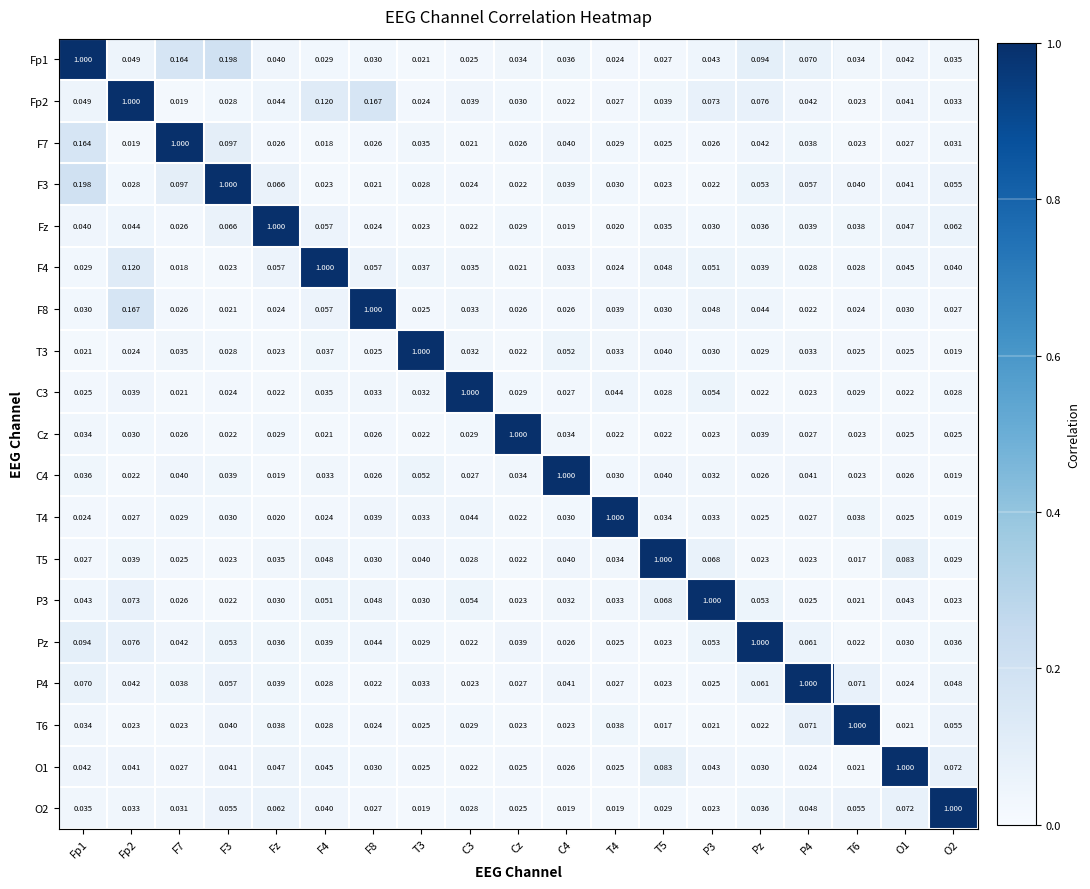

What is the difference between the highest and lowest values at O2?

1.0